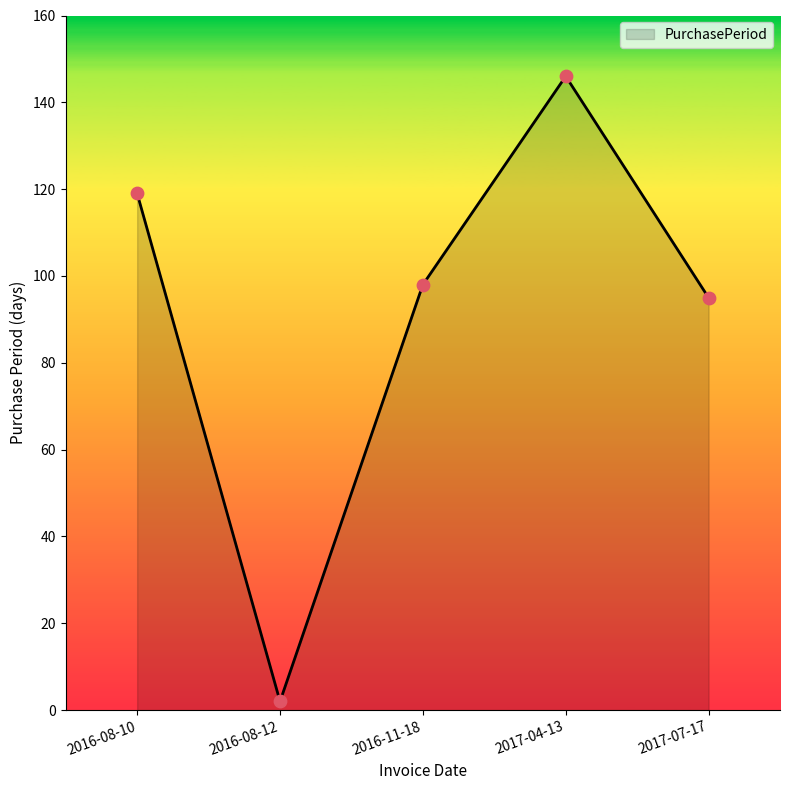

Approximately how many times larger is the value at 2016-08-10 compared to 2016-11-18?

1.2